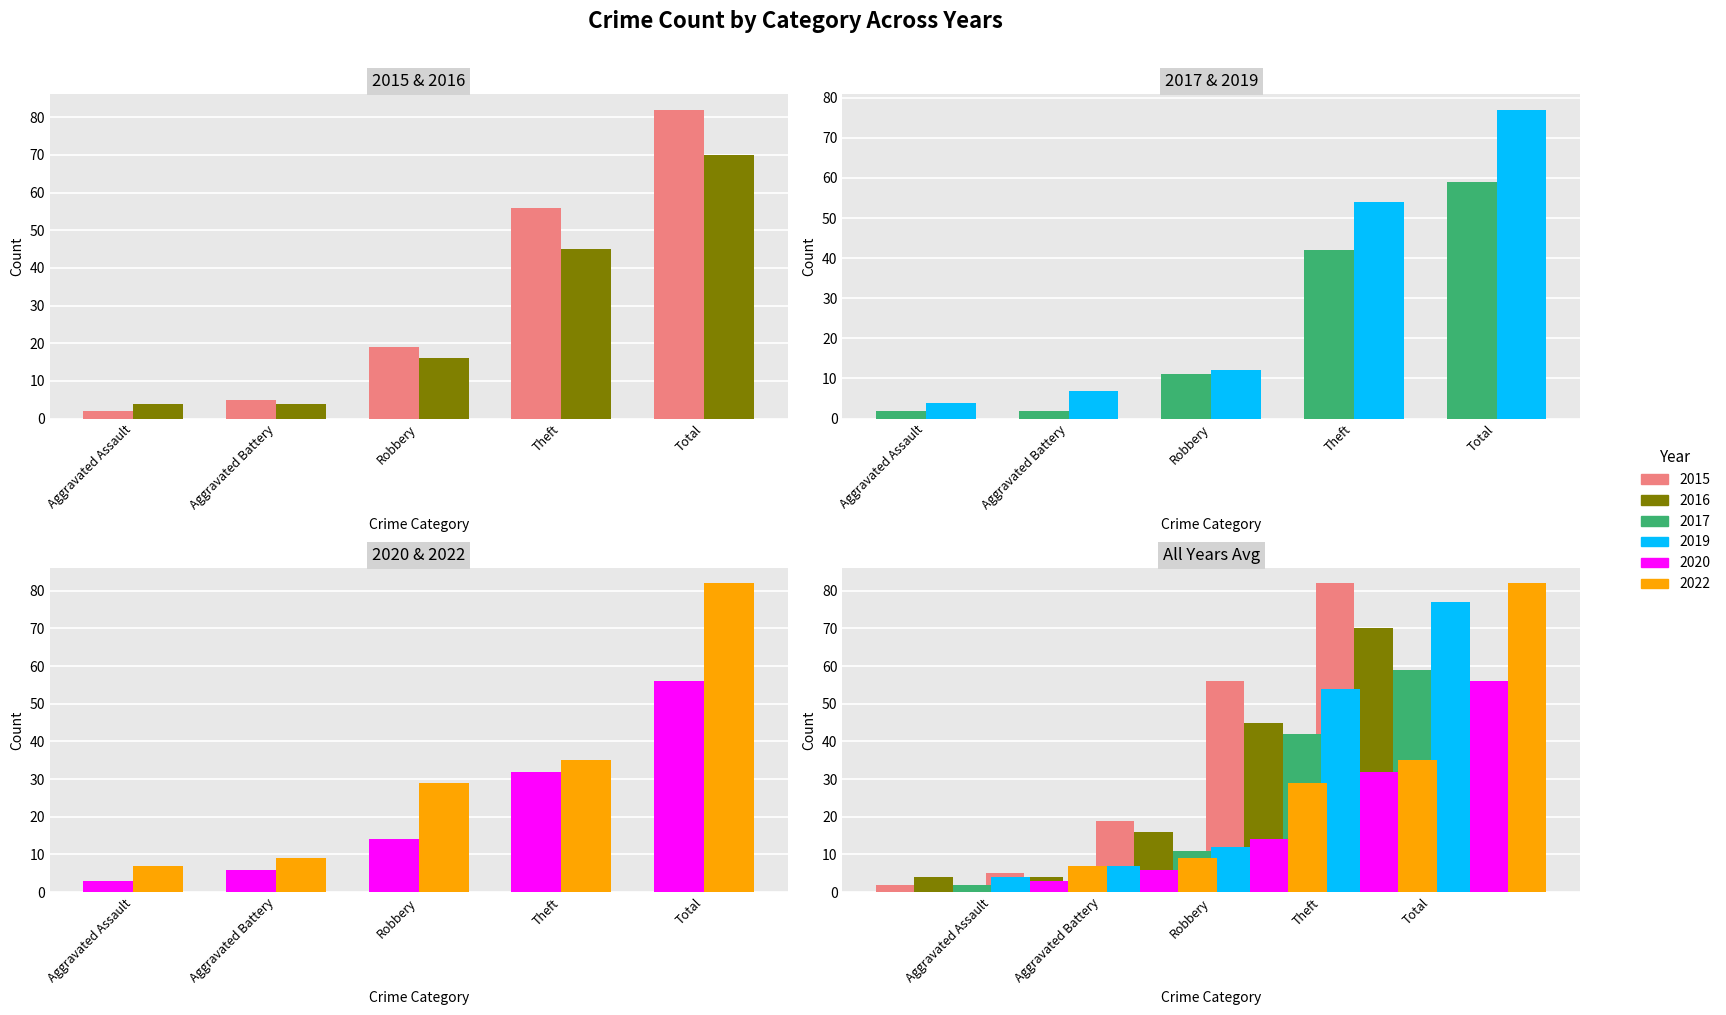

Does the chart contain any negative values?

No